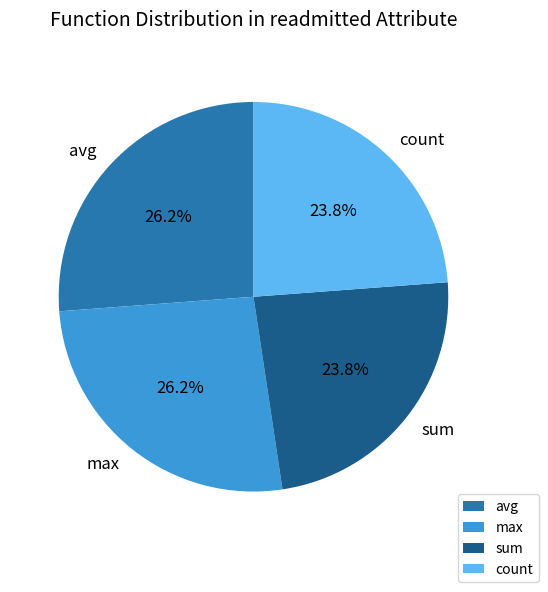

Does max represent more than half of the total?

No